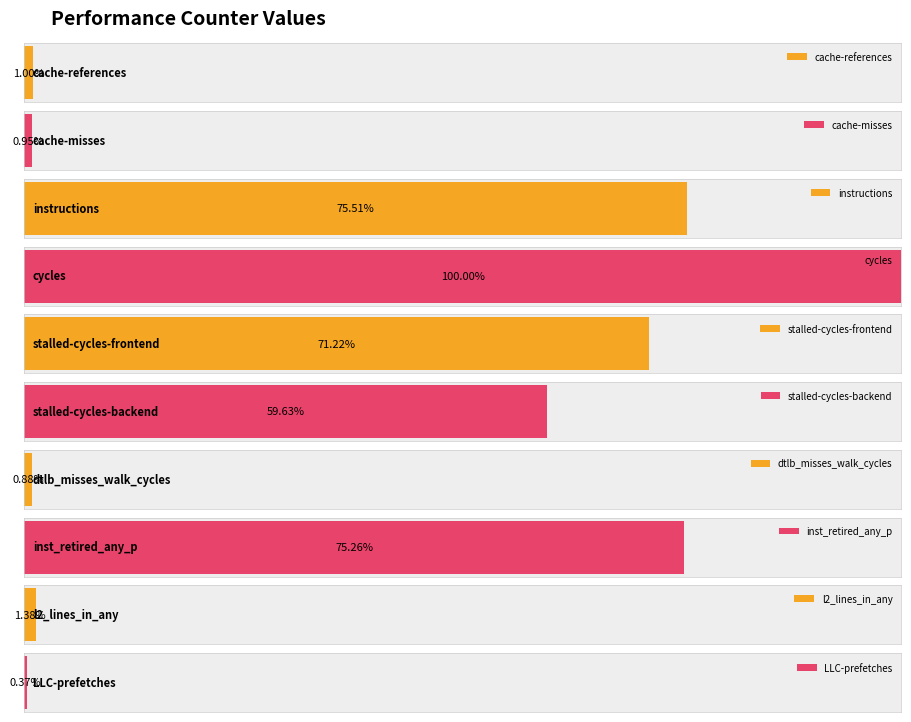

Rank the categories by value from lowest to highest.

LLC-prefetches, dtlb_misses_walk_cycles, cache-misses, cache-references, l2_lines_in_any, stalled-cycles-backend, stalled-cycles-frontend, inst_retired_any_p, instructions, cycles